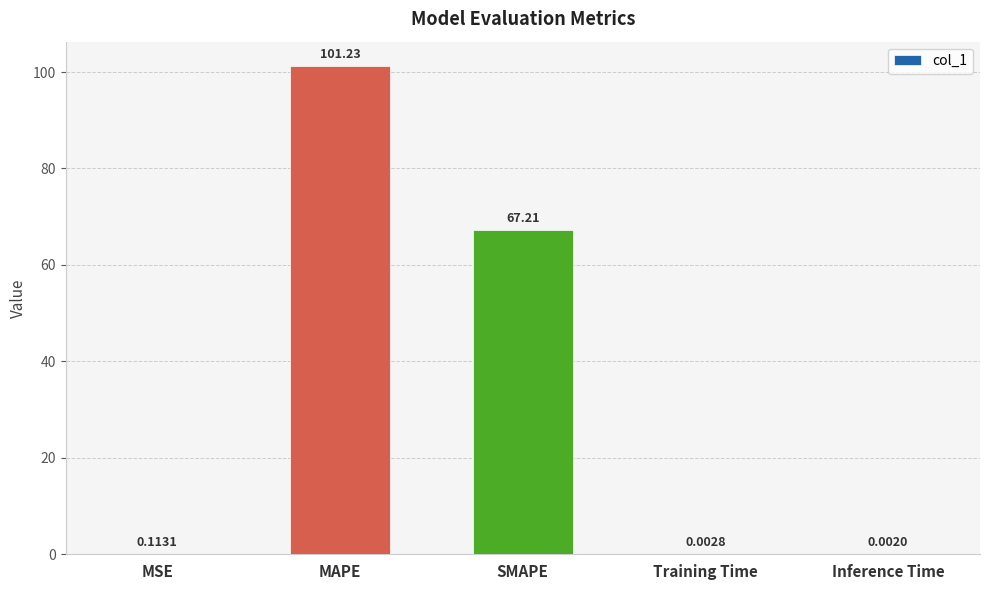

What is the sum of all values?

168.6